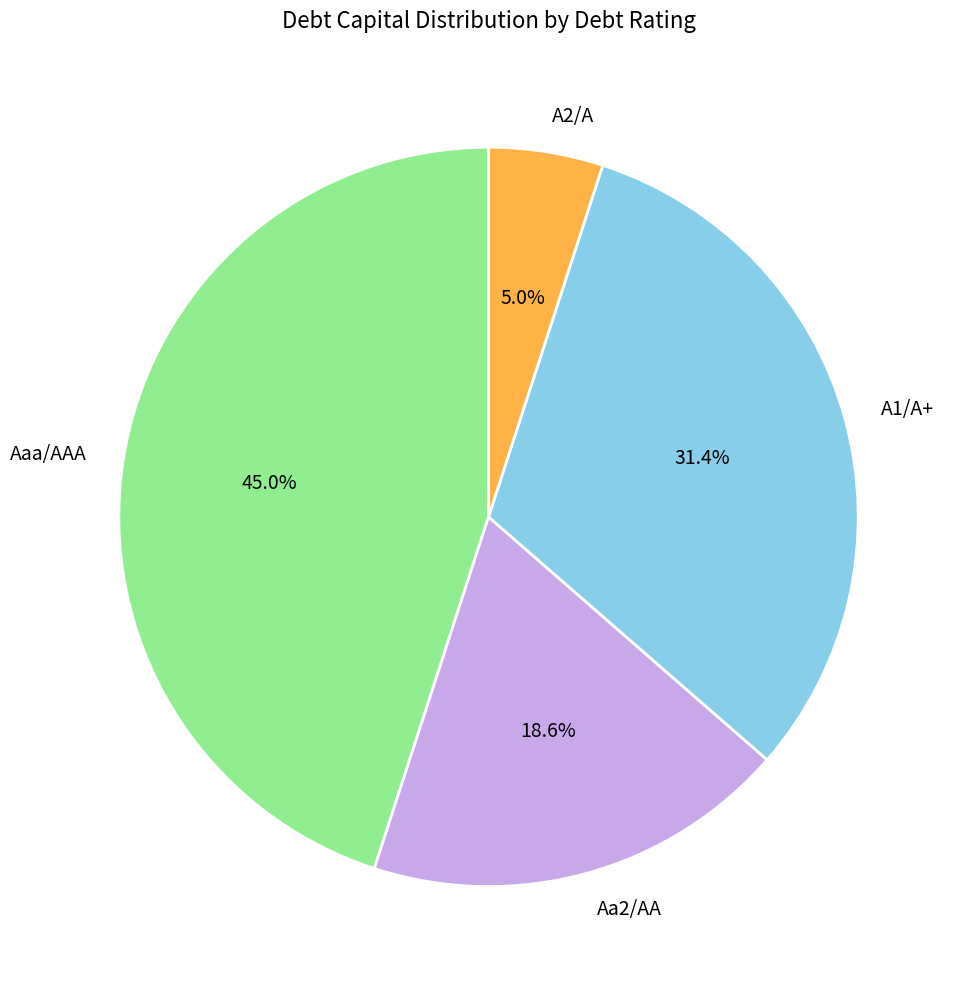

Does any single category account for the majority?

No